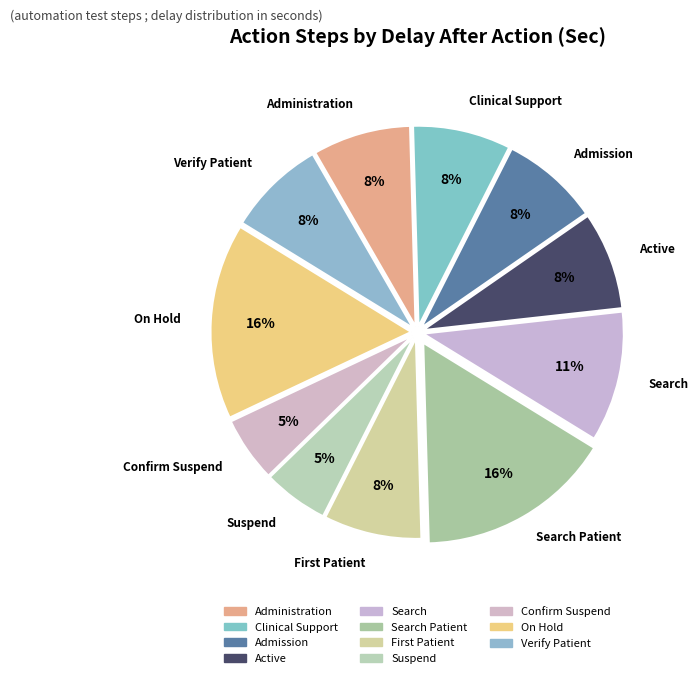

How many slices are in this pie chart?

11